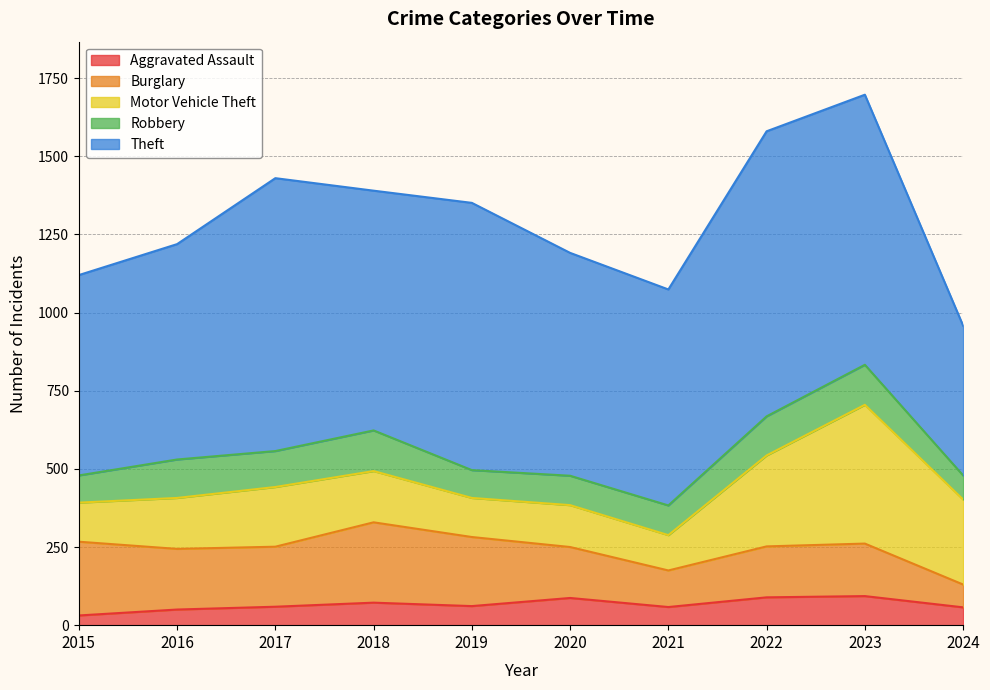

Where is Aggravated Assault nearest to the value 62?

2019